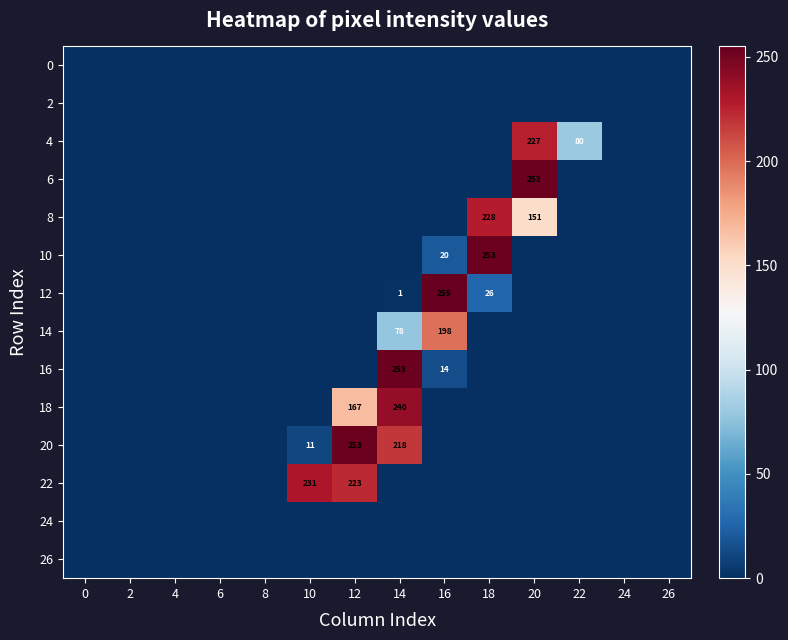

Rank the categories by 8 value from highest to lowest.

18, 20, 0, 2, 4, 6, 8, 10, 12, 14, 16, 22, 24, 26